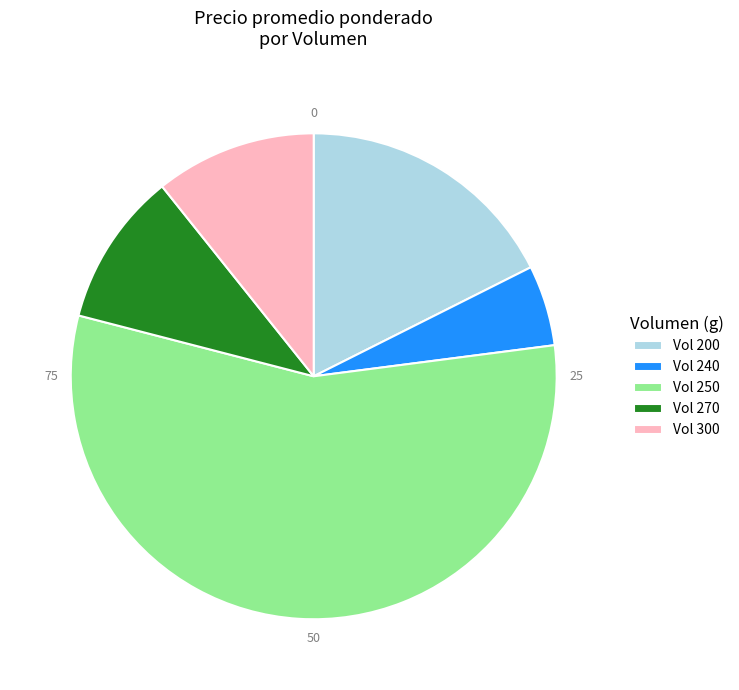

Does Vol 250 account for over 50% of the chart?

Yes